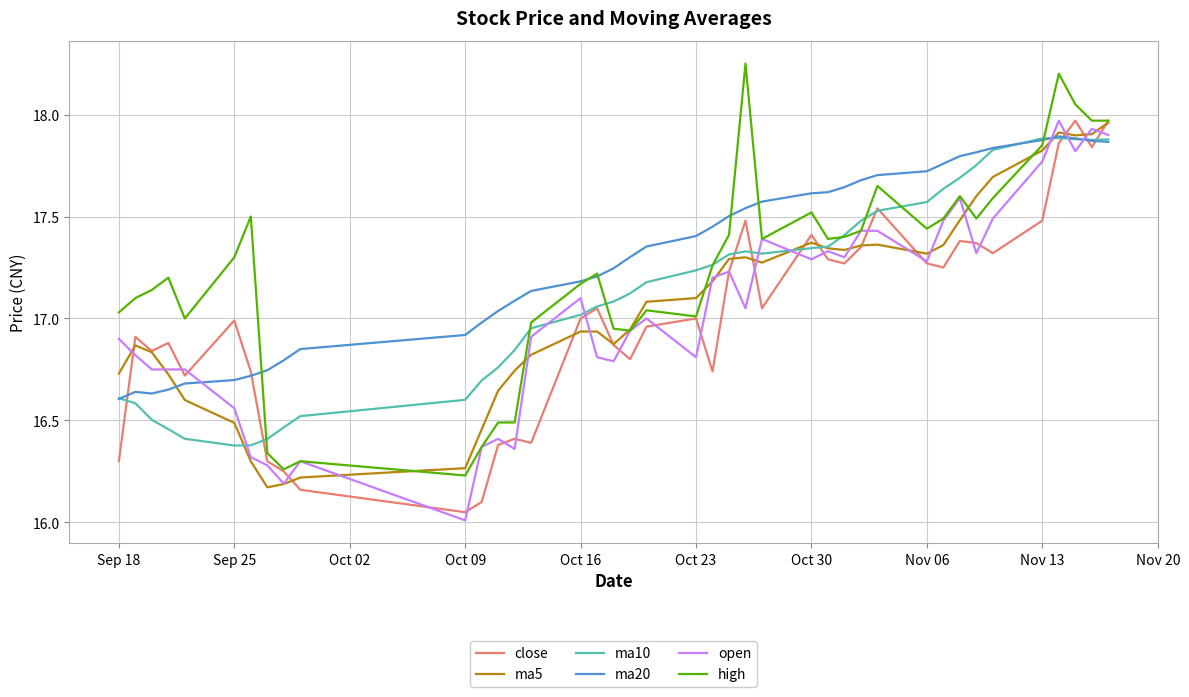

How many interior local peaks does the close series have?

11